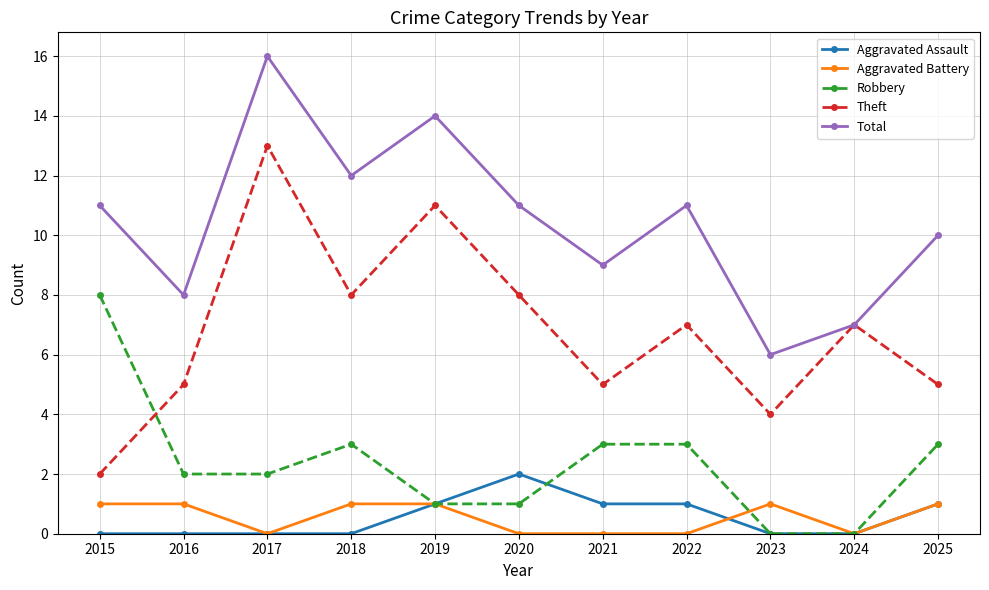

What is the sum of the Aggravated Assault values at 2020 and 2022?

3